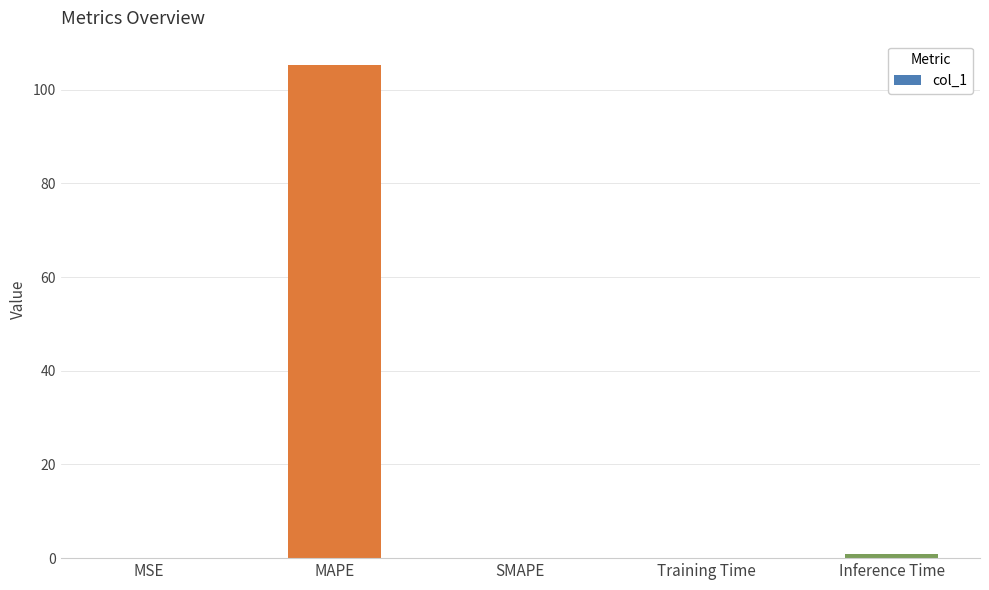

Is it true that the value at SMAPE is 0.0?

True